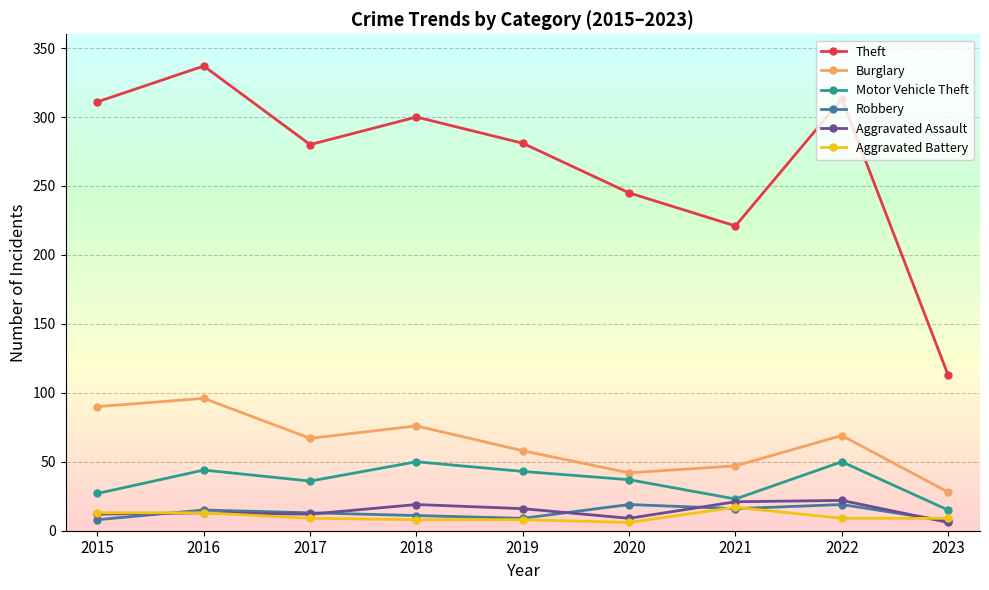

True or false: Motor Vehicle Theft and Robbery intersect in this chart.

False